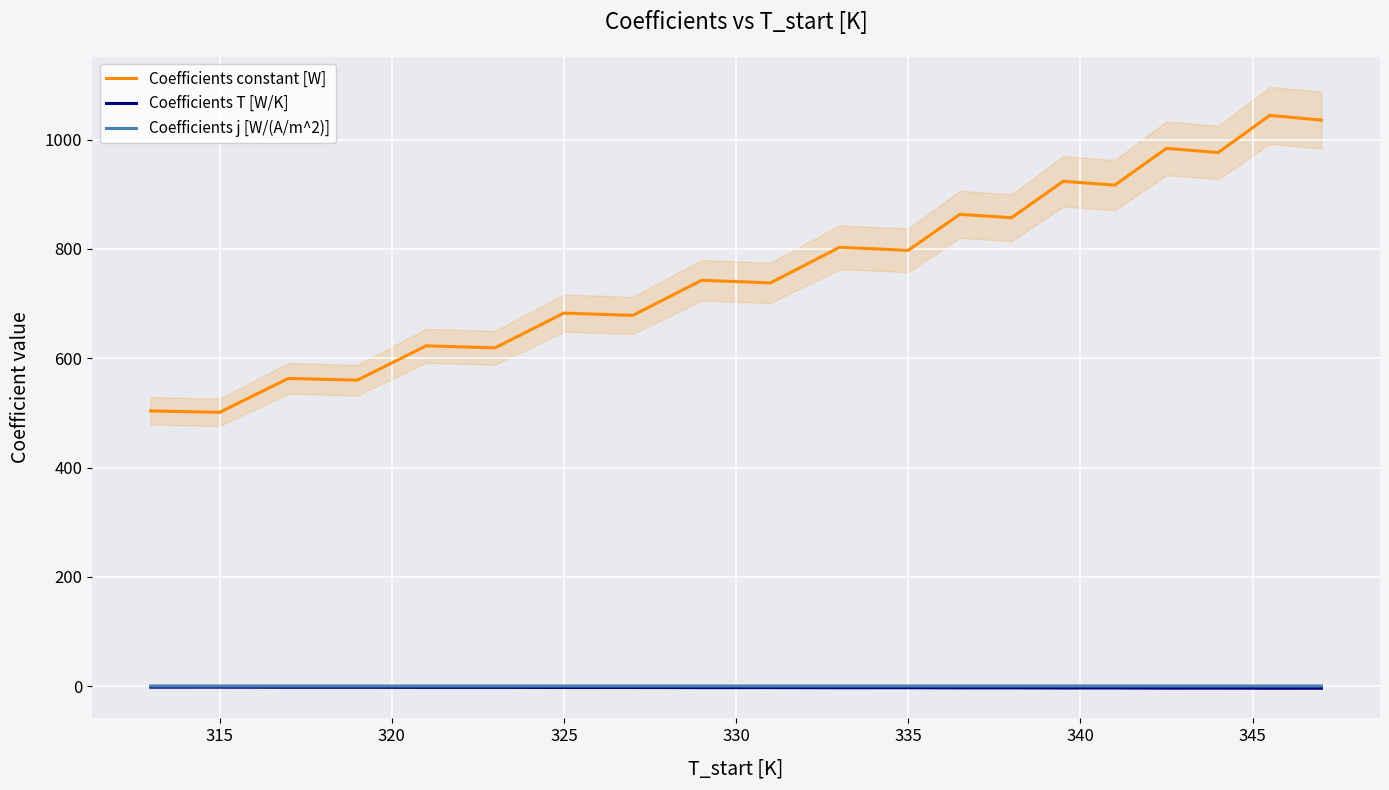

What is the difference between the maximum and second lowest values in the Coefficients T [W/K] series?

1.9